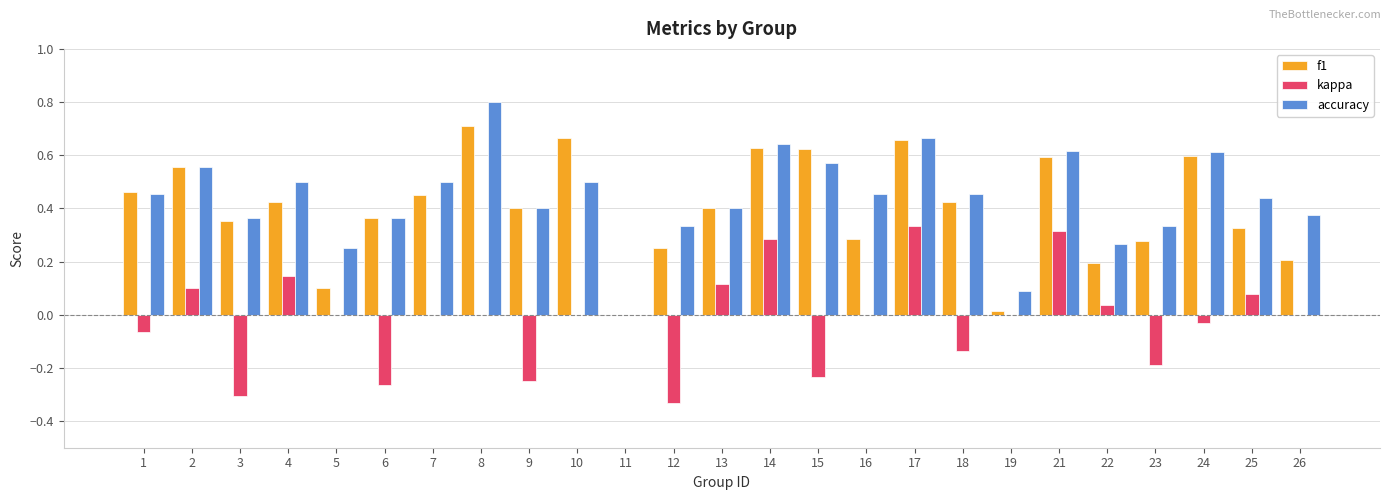

The value of f1 at 23 is 0.3. True or false?

True